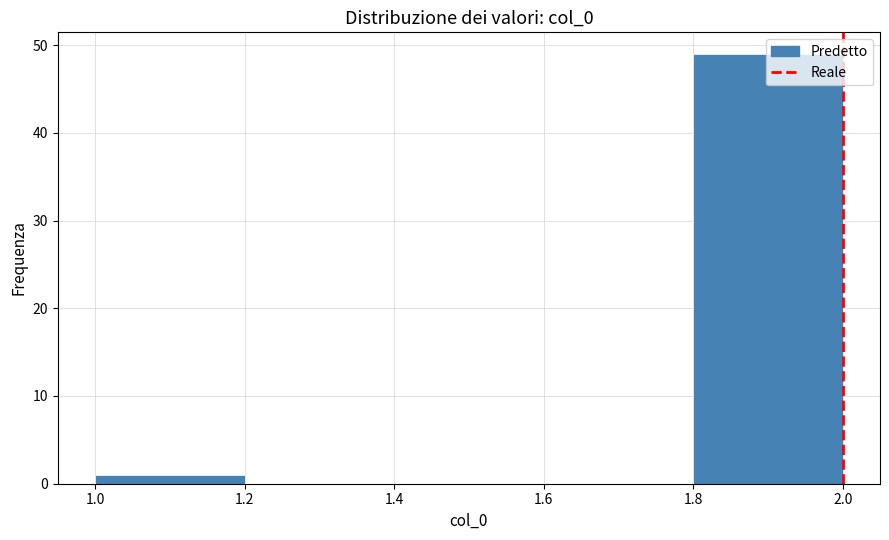

Reading left to right, transcribe this chart: for each bar, give the range it covers on the x-axis and its height. The values are not printed on the chart, so give them approximately, as read against the axis.

1.0 to 1.2: 1
1.2 to 1.4: 0
1.4 to 1.6: 0
1.6 to 1.8: 0
1.8 to 2.0: 49